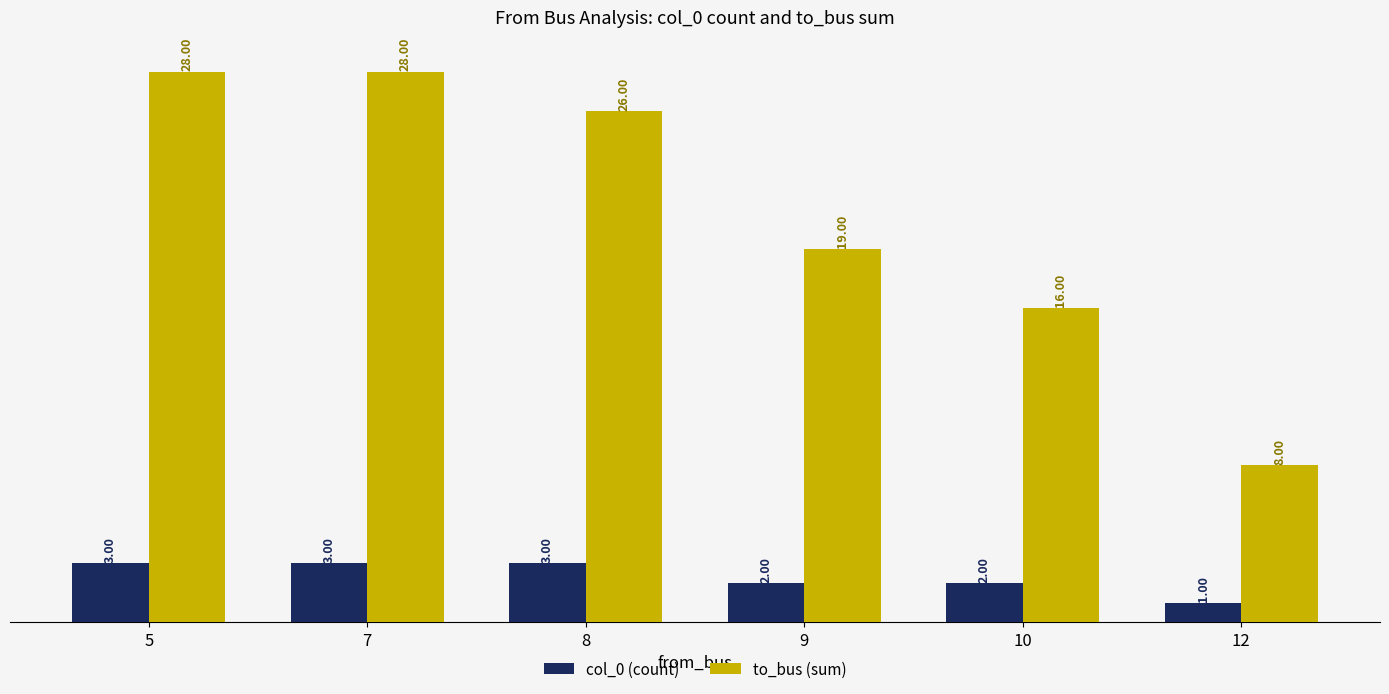

What is the difference between the highest and lowest values at 5?

25